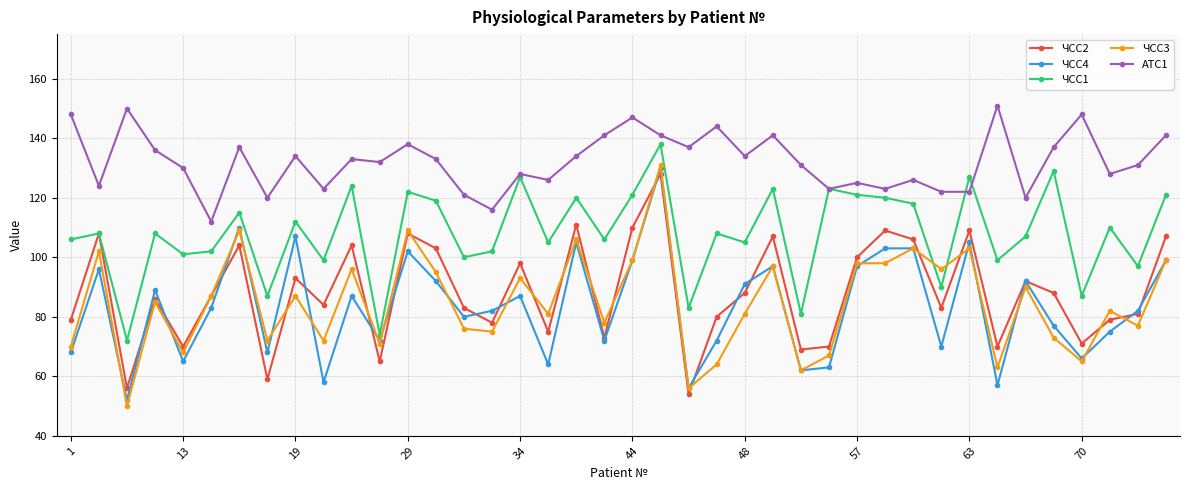

True or false: АТС1 and ЧСС2 intersect in this chart.

False